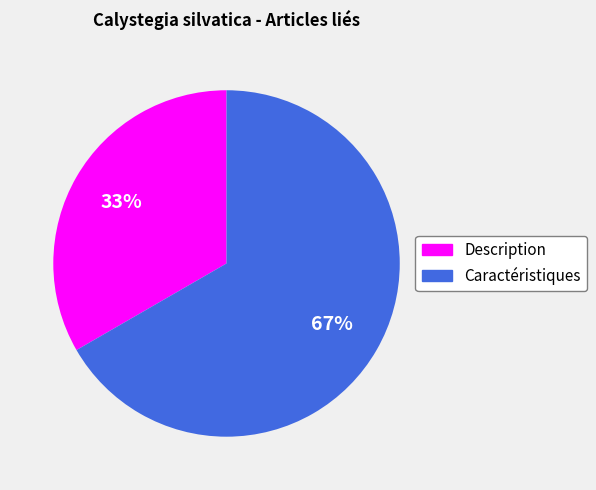

To the nearest percent, what percentage of the pie is Caractéristiques?

67%